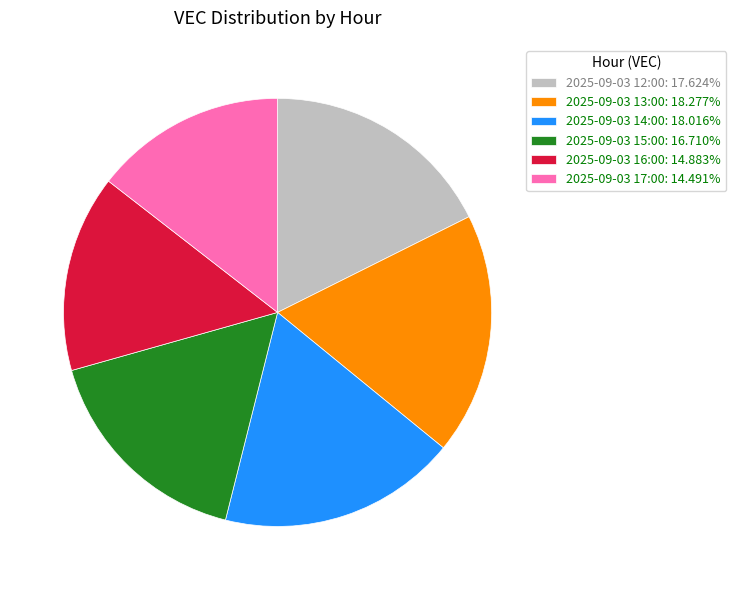

Between 2025-09-03 15:00 and 2025-09-03 17:00, which is larger?

2025-09-03 15:00